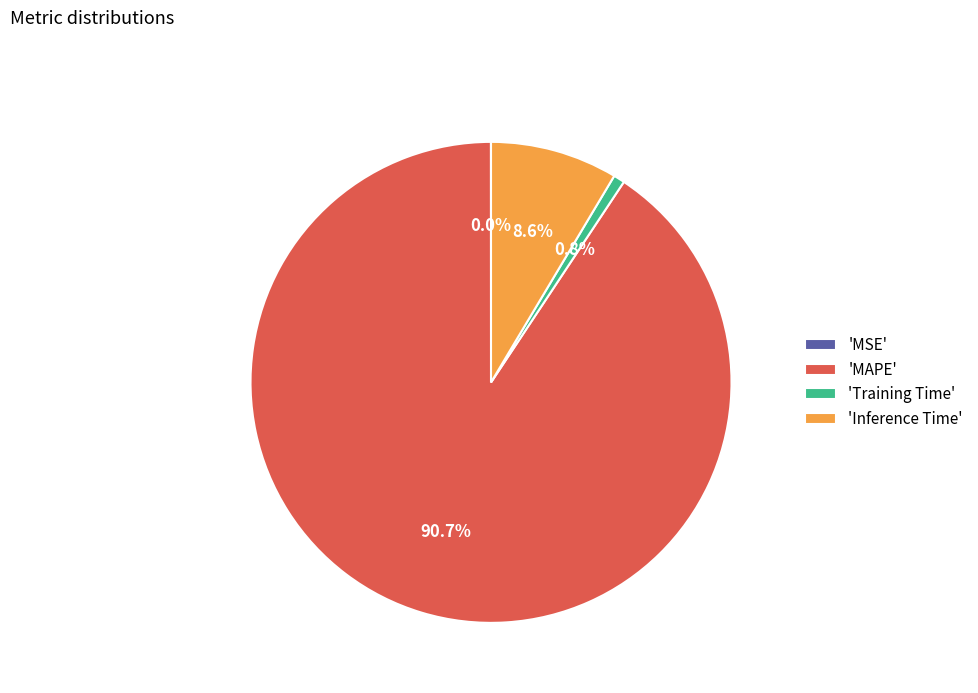

Which category has the biggest portion of the pie?

'MAPE'